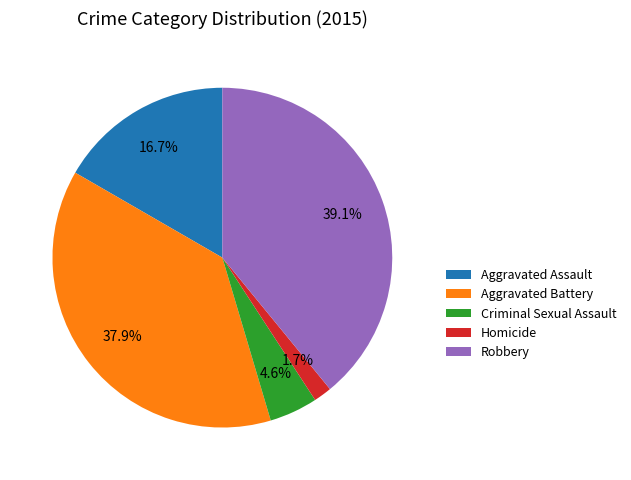

True or false: Aggravated Assault accounts for 31% of the total.

False